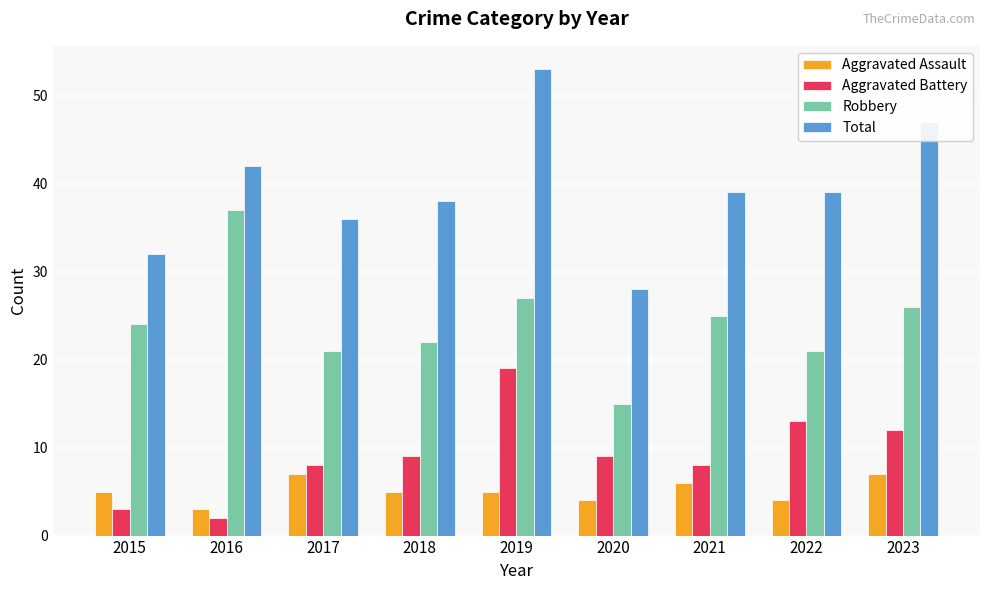

Reading left to right, what are all the values shown in this chart?

Aggravated Assault: 5	3	7	5	5	4	6	4	7
Aggravated Battery: 3	2	8	9	19	9	8	13	12
Robbery: 24	37	21	22	27	15	25	21	26
Total: 32	42	36	38	53	28	39	39	47